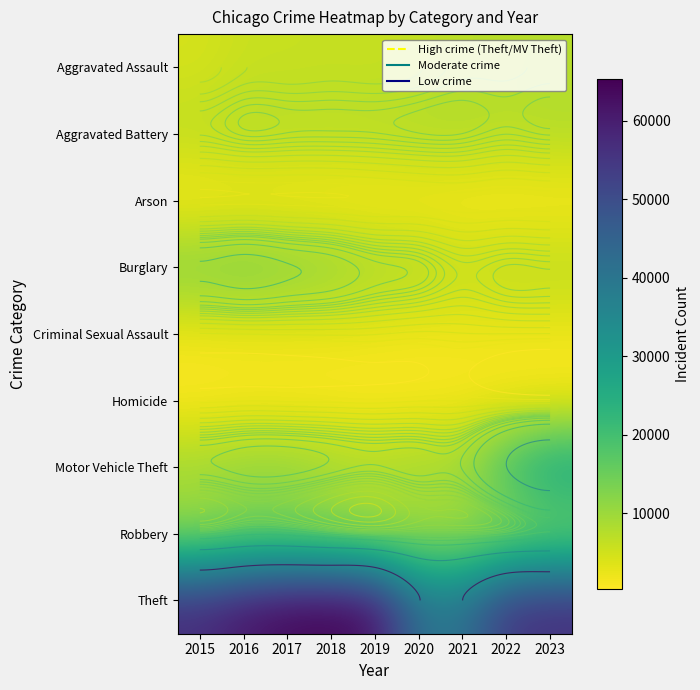

Rank the series at 2017 from lowest to highest value.

Arson, Homicide, Criminal Sexual Assault, Aggravated Assault, Aggravated Battery, Motor Vehicle Theft, Robbery, Burglary, Theft